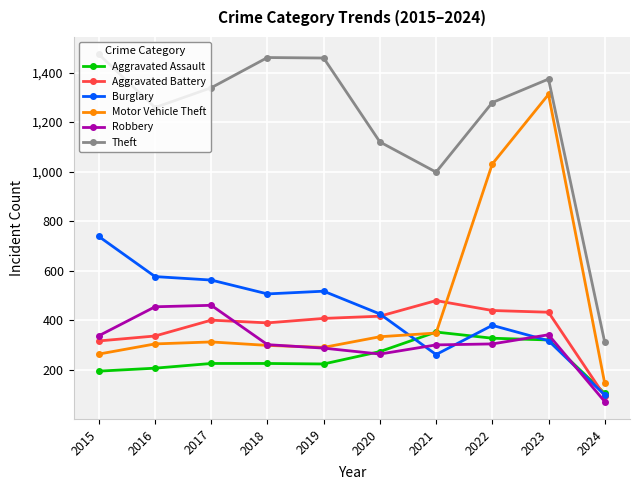

True or false: Aggravated Battery has more than 0 interior local peaks.

True